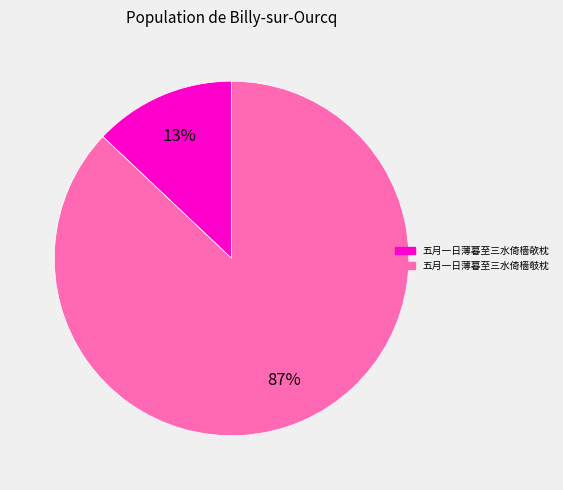

To the nearest percent, what portion does 五月一日薄暮至三水倚樯欹枕 represent?

13%